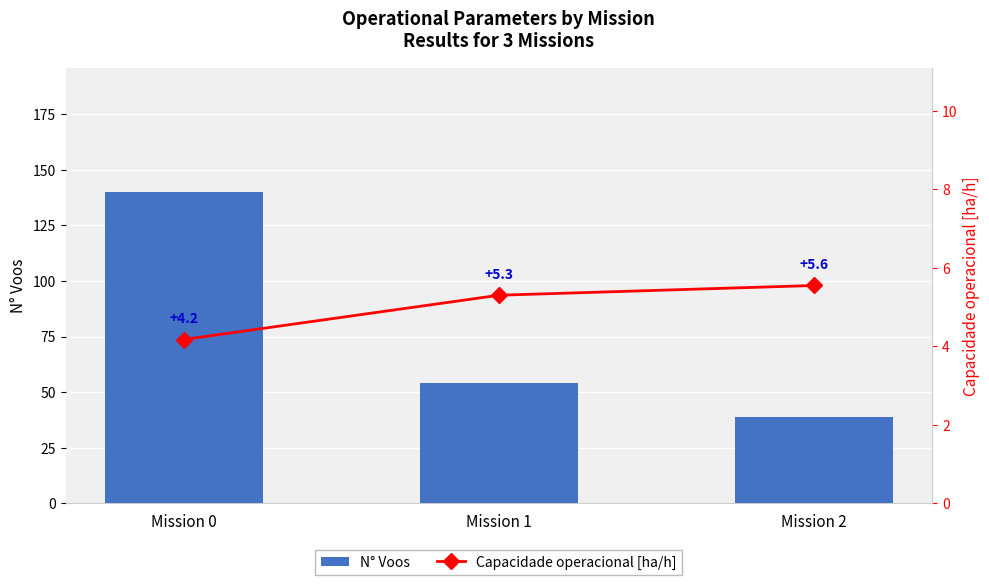

What is the difference between the Capacidade operacional [ha/h] values at Mission 2 and Mission 1?

0.2